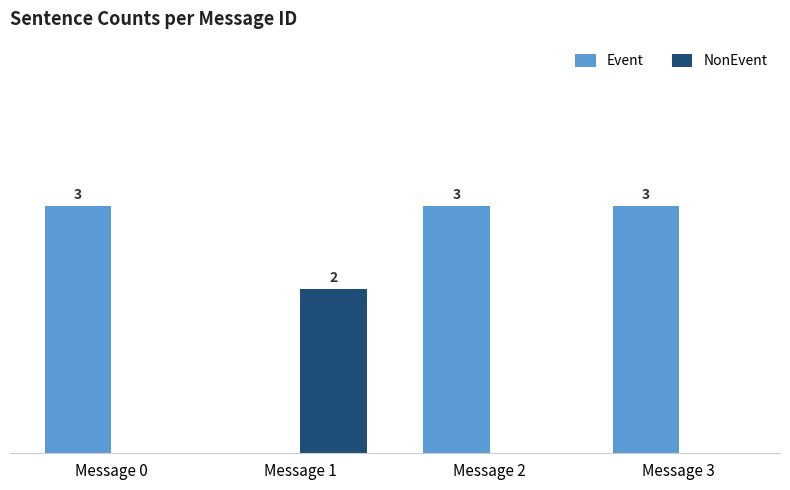

Which series has the largest total across all categories?

Event